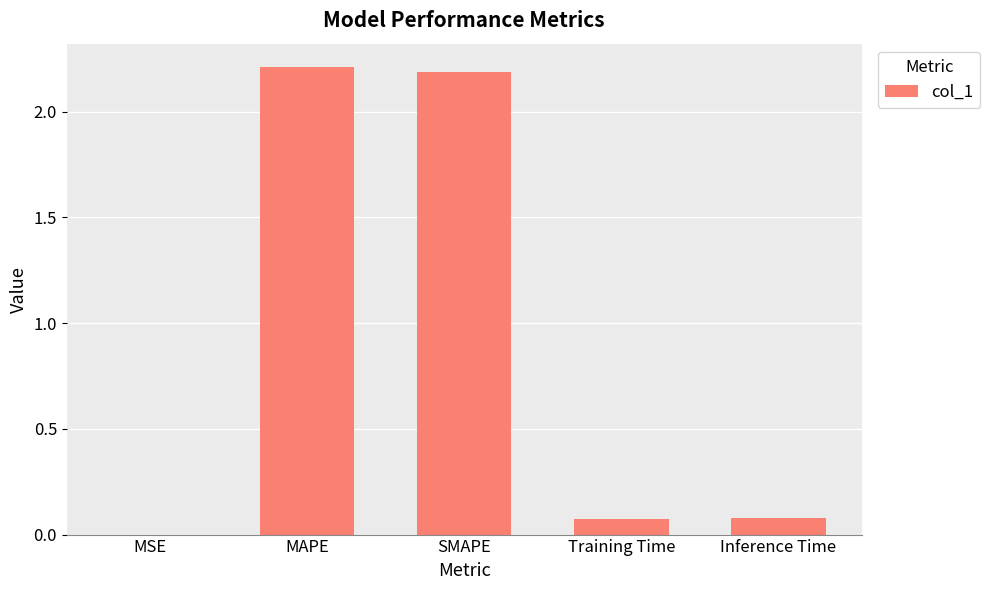

What is the maximum value shown in the chart?

2.2